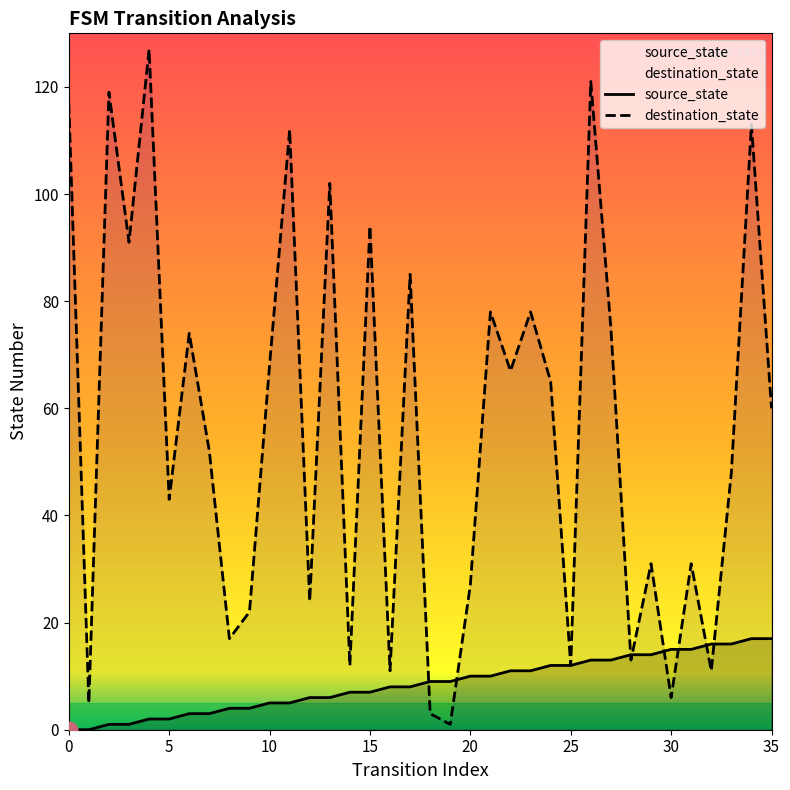

How many values in the source_state series are below 9?

18